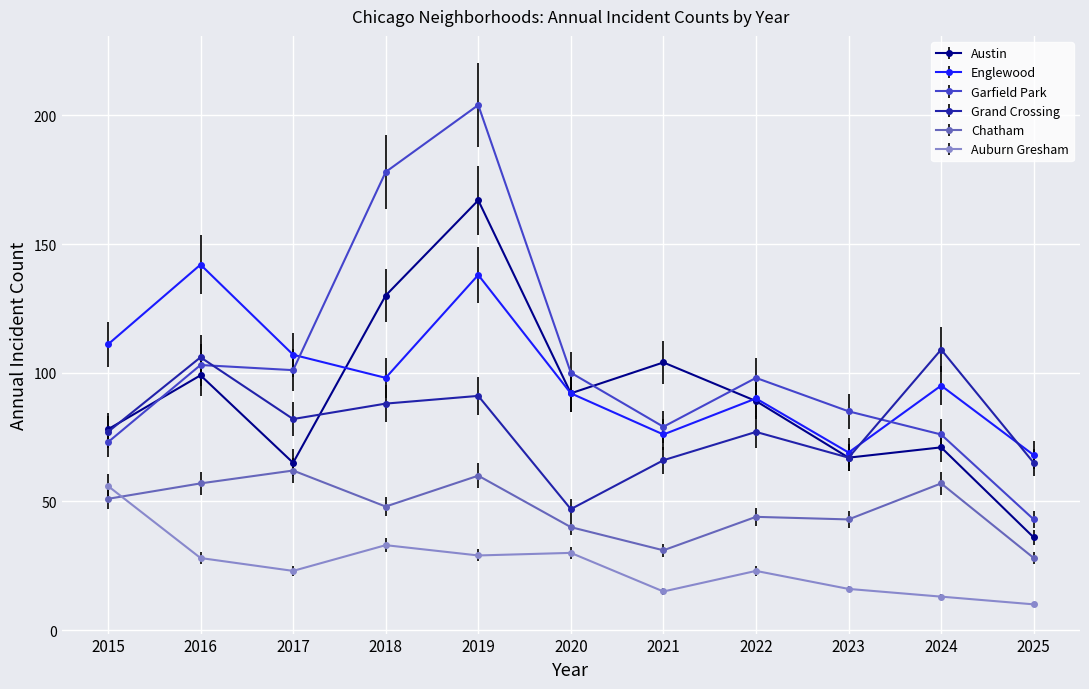

At which category does Chatham reach its first local peak?

2017